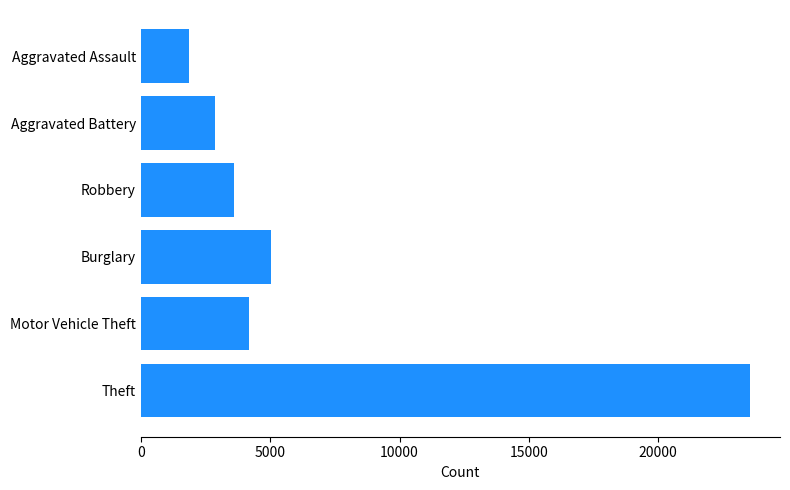

List the labels in order of value, smallest first.

Aggravated Assault, Aggravated Battery, Robbery, Motor Vehicle Theft, Burglary, Theft